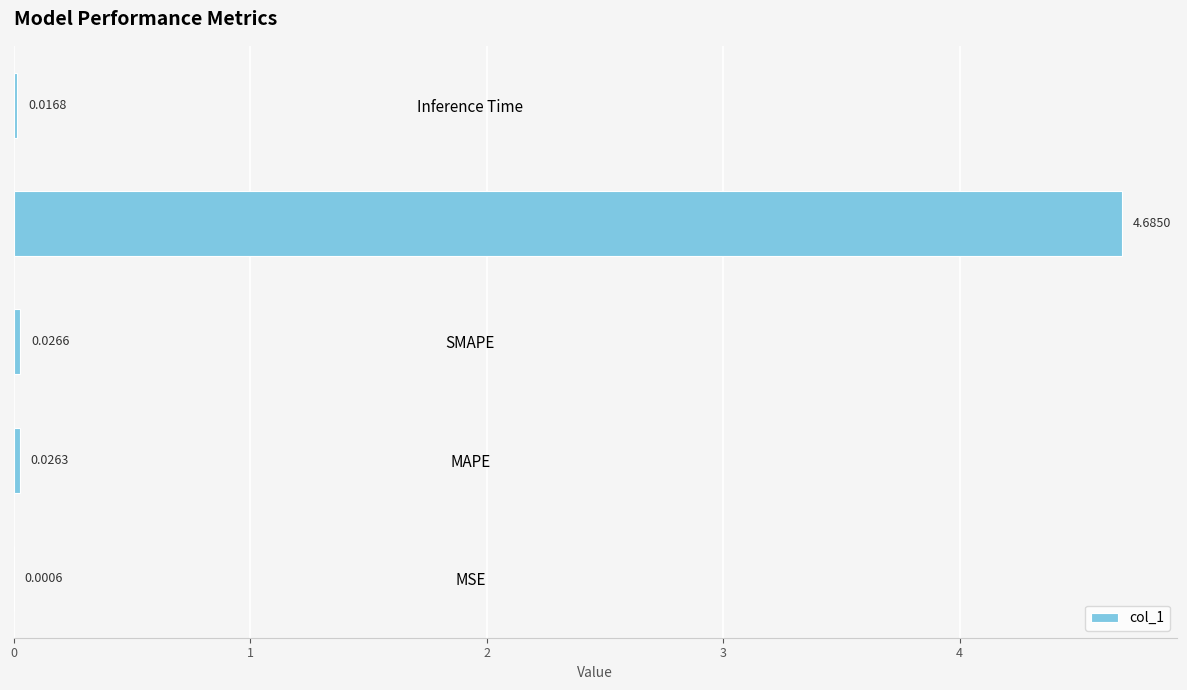

What is the sum of all values?

4.8